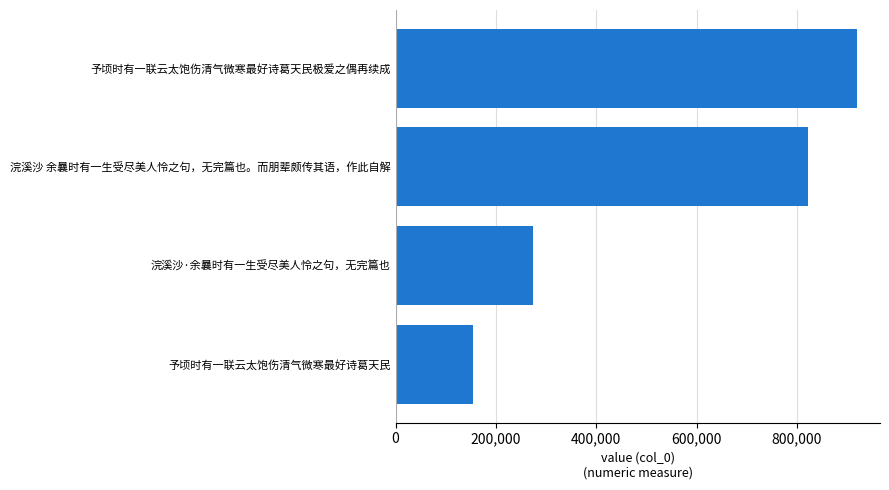

What is the minimum value shown in the chart?

153528